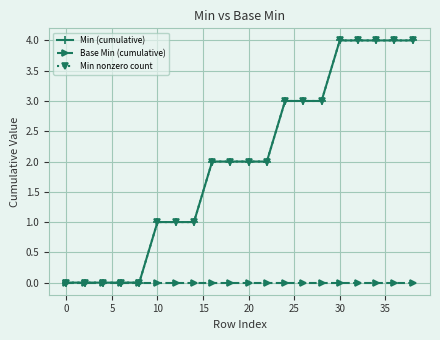

What is the difference between the second highest and second lowest values in the Min (cumulative) series?

4